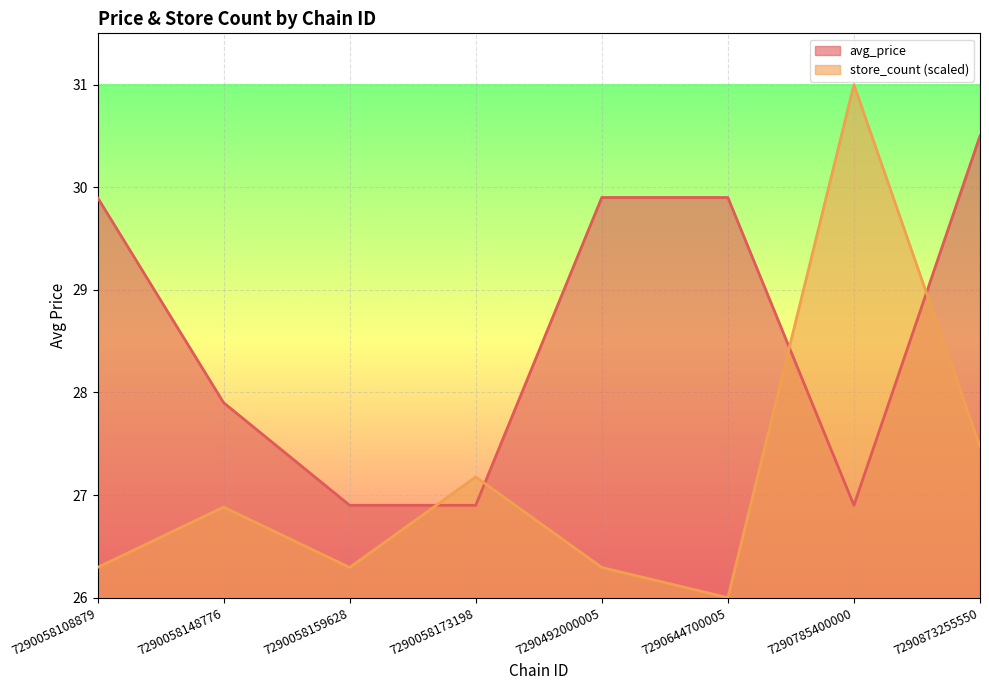

True or false: store_count and avg_price cross at least once.

True